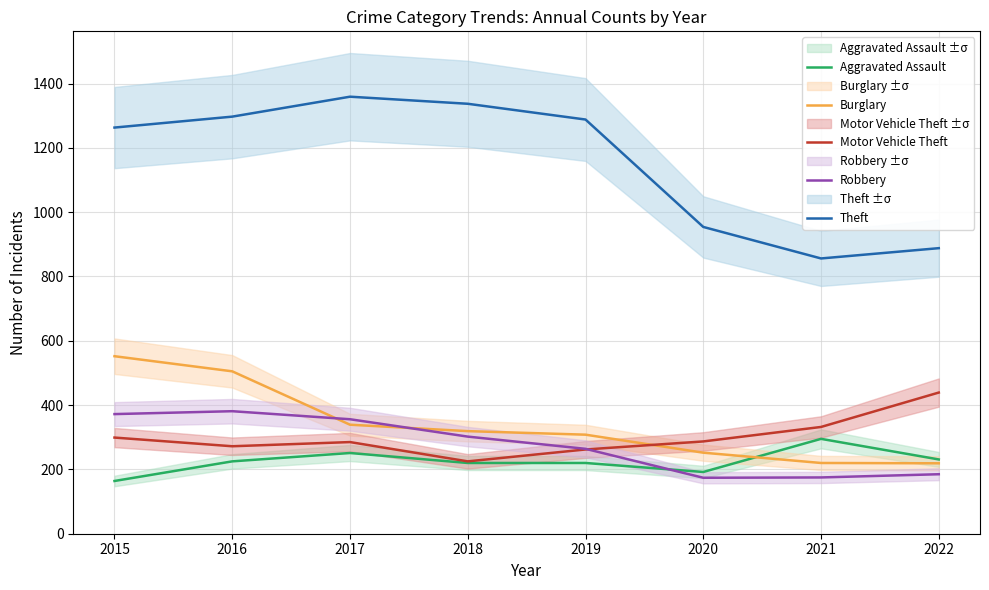

Reading right to left, what are all the values shown in this chart?

Aggravated Assault: 2022=231	2021=295	2020=192	2019=220	2018=220	2017=251	2016=225	2015=164
Burglary: 2022=219	2021=220	2020=252	2019=308	2018=319	2017=339	2016=505	2015=552
Motor Vehicle Theft: 2022=439	2021=332	2020=287	2019=262	2018=225	2017=285	2016=272	2015=299
Robbery: 2022=185	2021=175	2020=174	2019=264	2018=302	2017=356	2016=381	2015=372
Theft: 2022=888	2021=856	2020=954	2019=1288	2018=1337	2017=1359	2016=1297	2015=1263